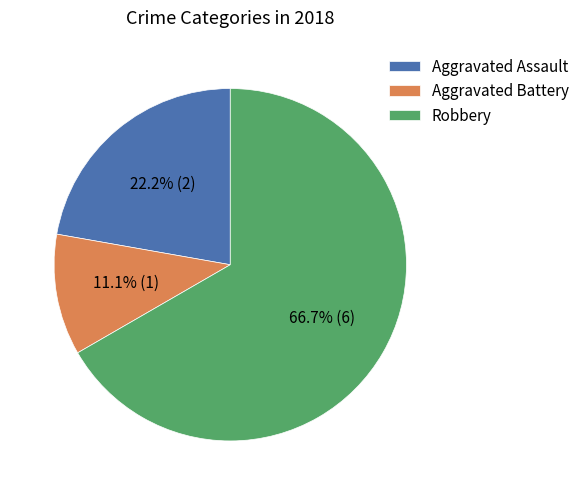

To the nearest percent, what is the average slice percentage?

33%